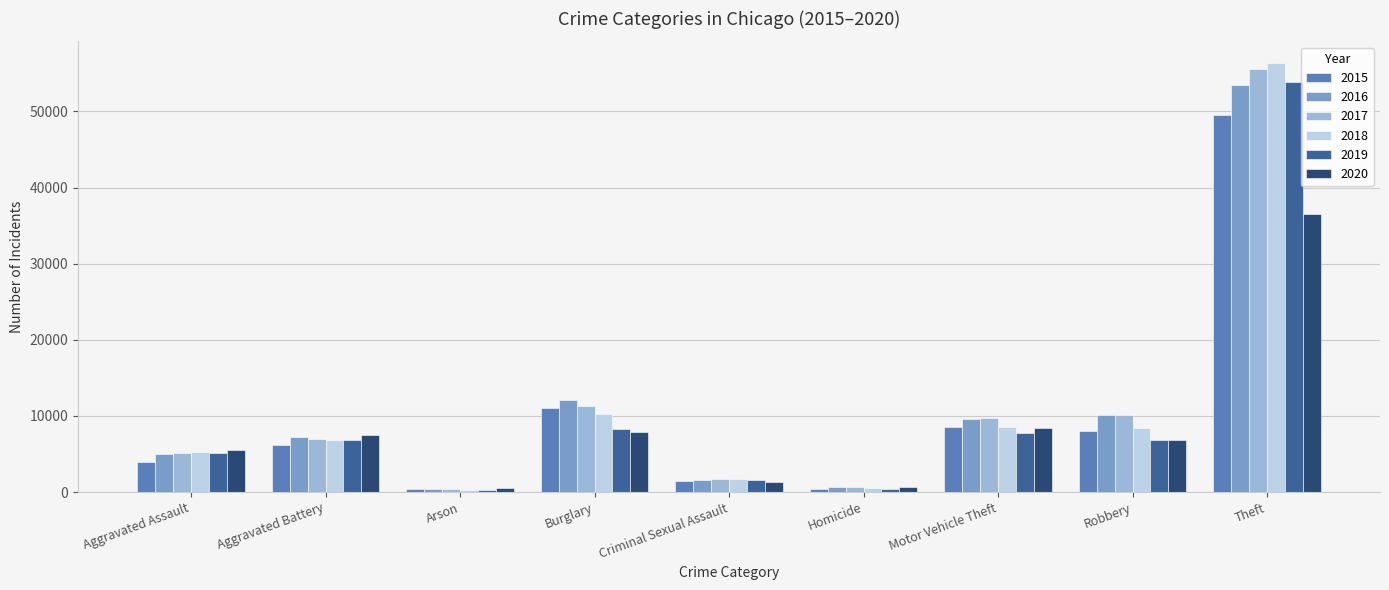

Is it true that 2020 equals 1517 at Robbery?

False